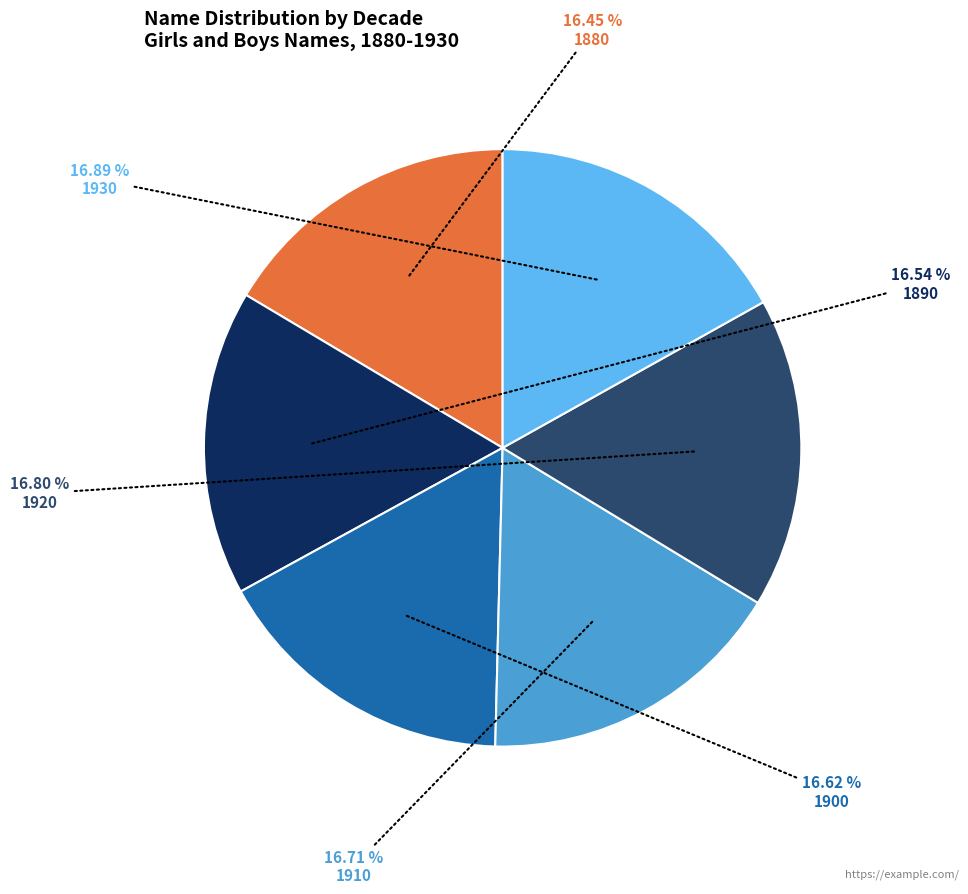

Combined, do 1900 and 1920 account for over 50%?

No